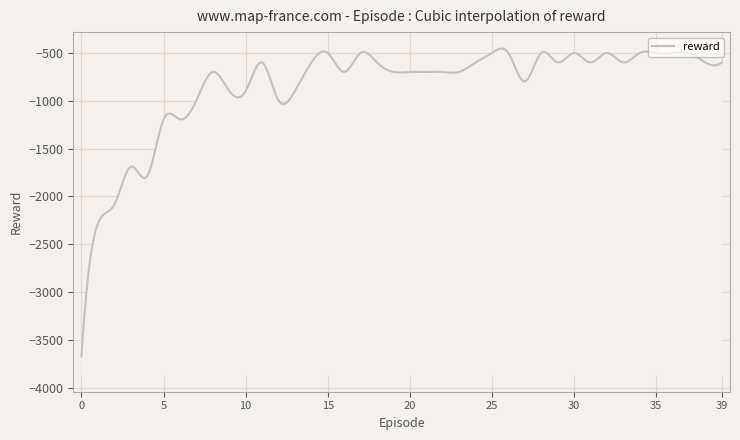

Reading left to right, transcribe all the data shown in this chart.

-3669	-2283	-2085	-1689	-1788	-1194	-1194	-996	-699	-897	-897	-600	-996	-897	-600	-501	-699	-501	-600	-699	-699	-699	-699	-699	-600	-501	-501	-798	-501	-600	-501	-600	-501	-600	-501	-501	-501	-501	-600	-600